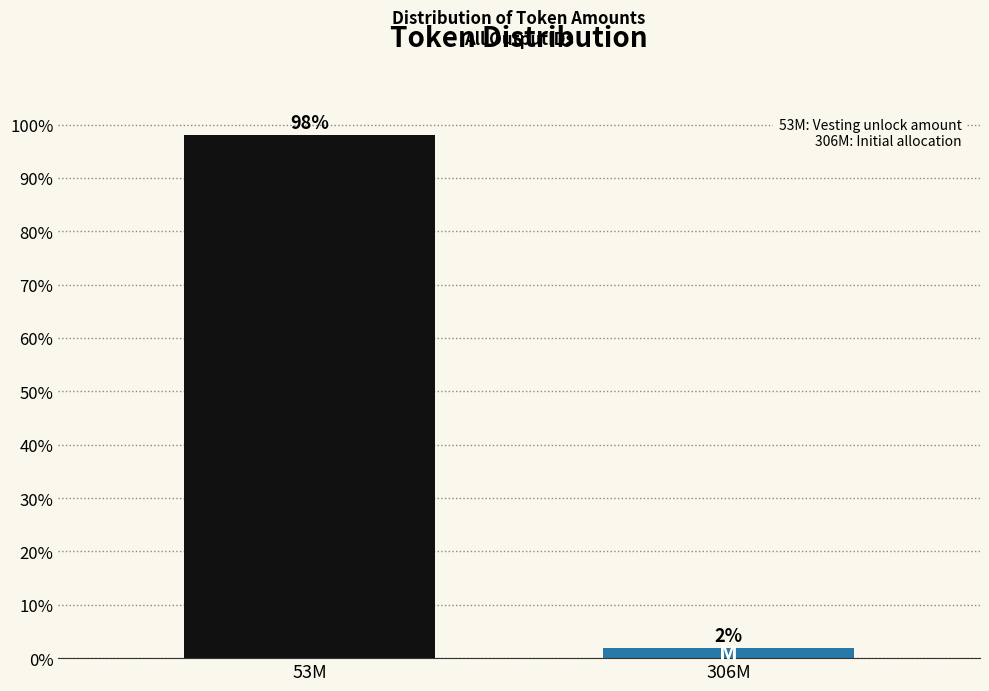

What is the sum of all values?

100.0